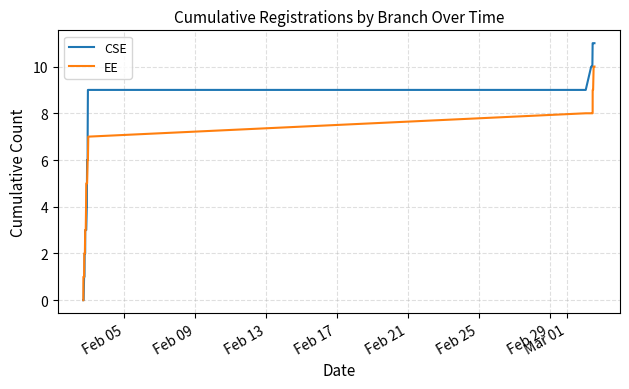

Which series has the widest spread of values?

CSE